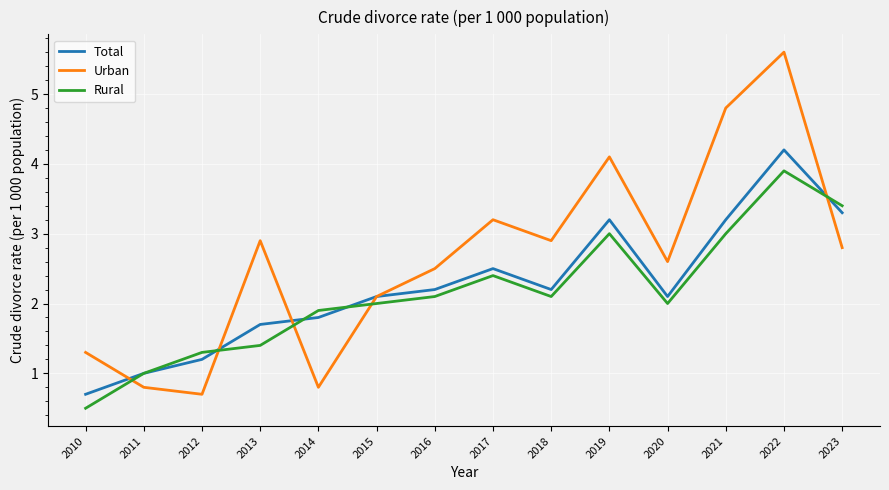

Which series ends up on top after the final intersection of Urban and Total?

Total